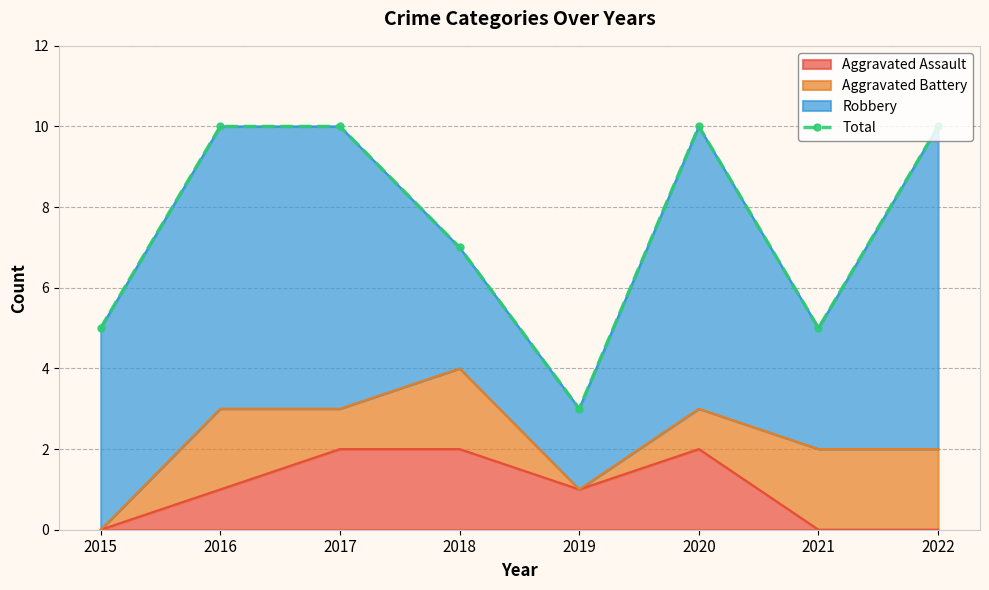

Where is the first local maximum?

2020